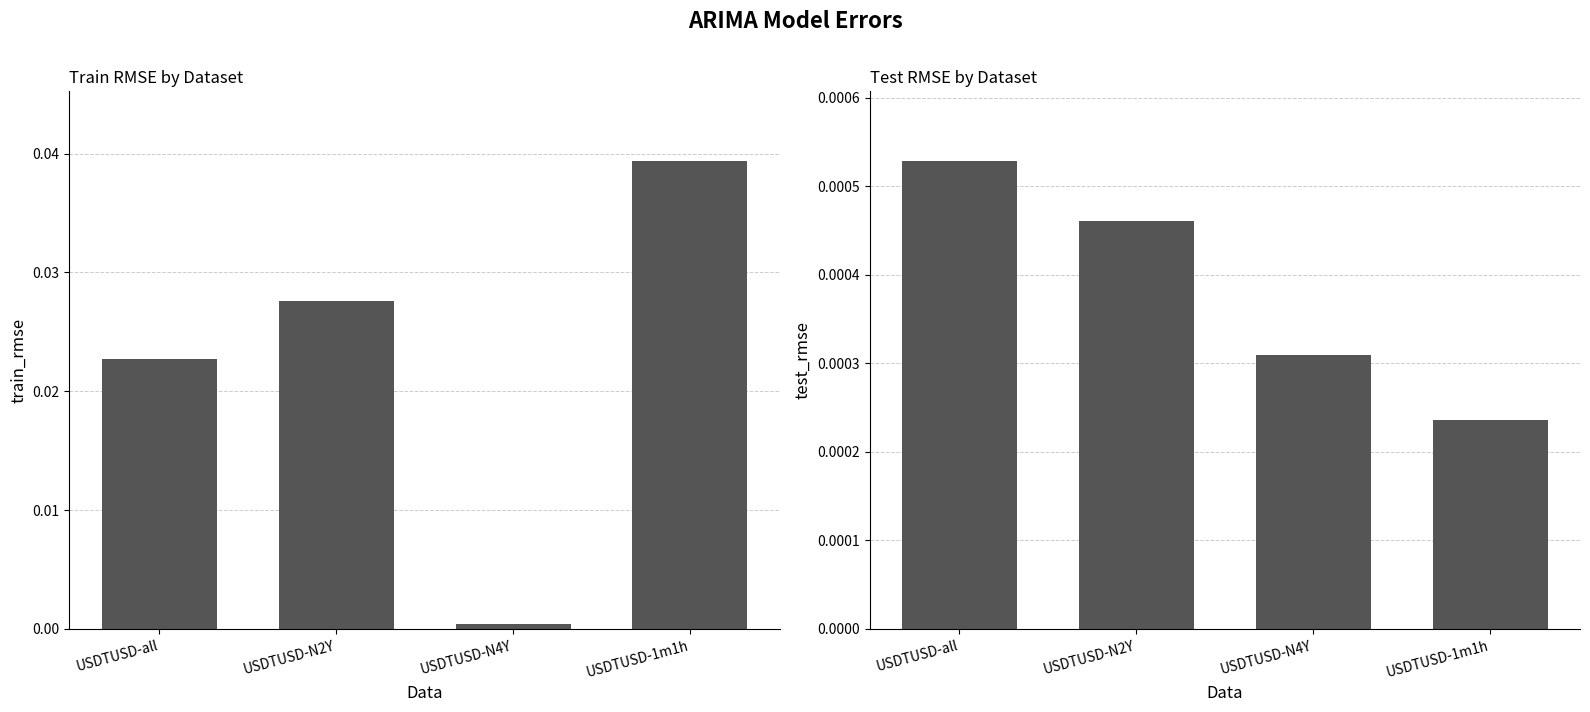

Is it true that train_rmse equals 0.0 at USDTUSD-all?

True